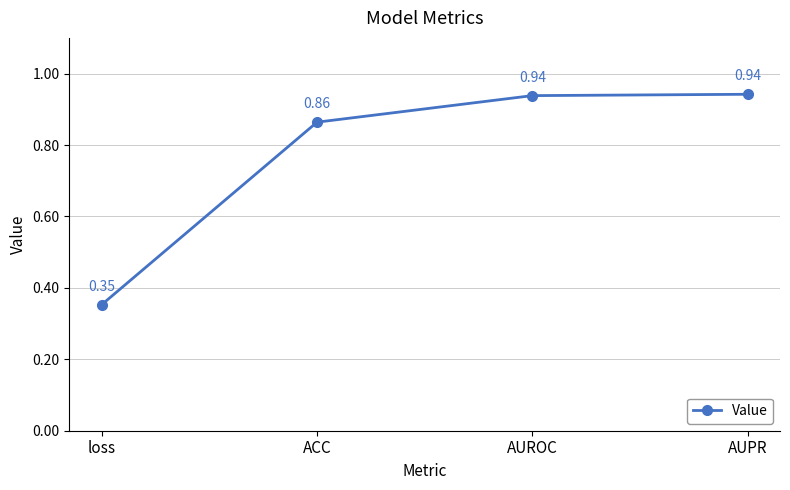

At which category does the chart reach its minimum across all series?

loss